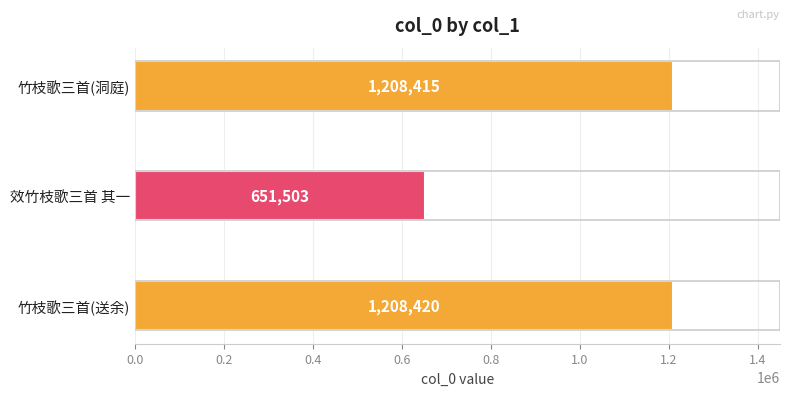

Reading bottom to top, list all the values displayed in this chart.

1208420	651503	1208415